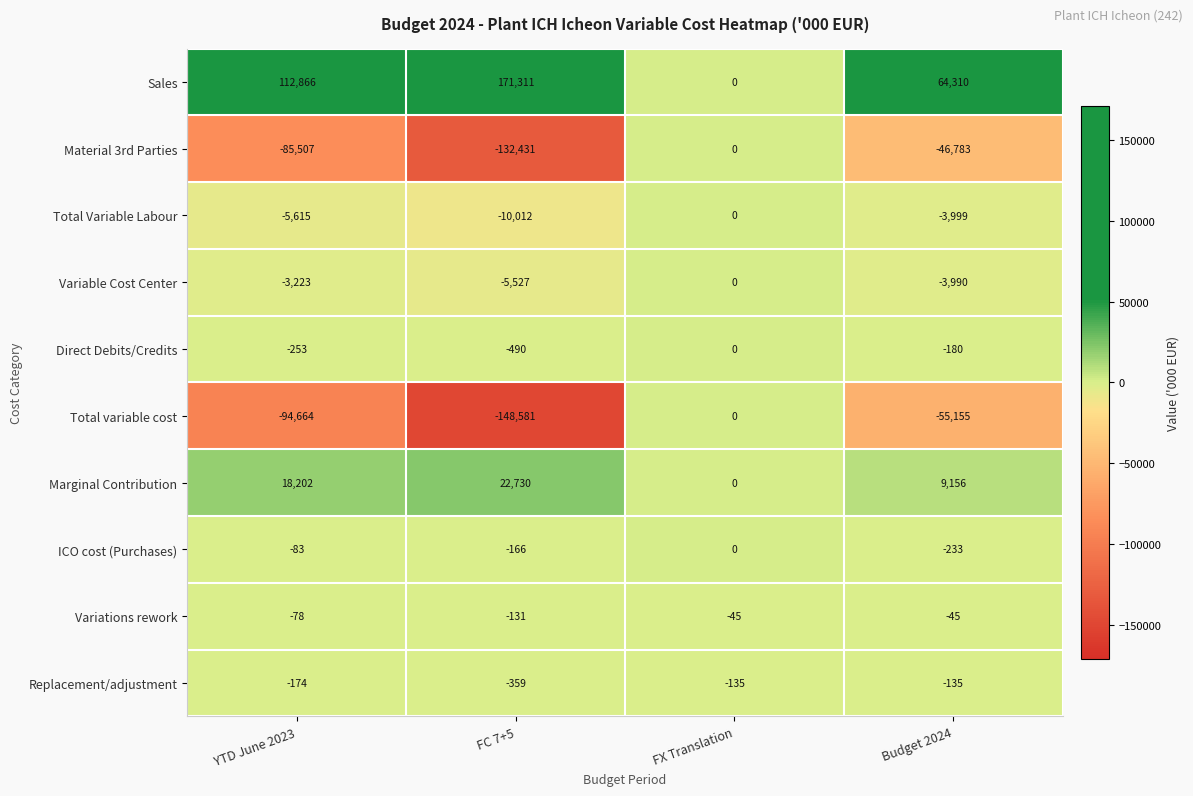

Rank the series at FC 7+5 from lowest to highest value.

Total variable cost, Material 3rd Parties, Total Variable Labour, Variable Cost Center, Direct Debits/Credits, Replacement/adjustment, ICO cost (Purchases), Variations rework, Marginal Contribution, Sales